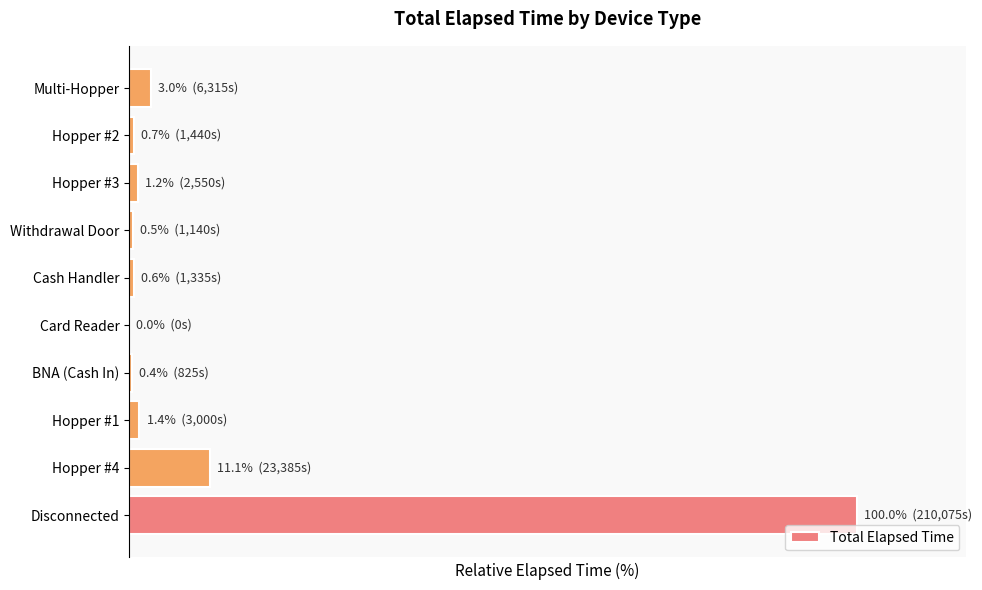

Are the bars horizontal?

Yes